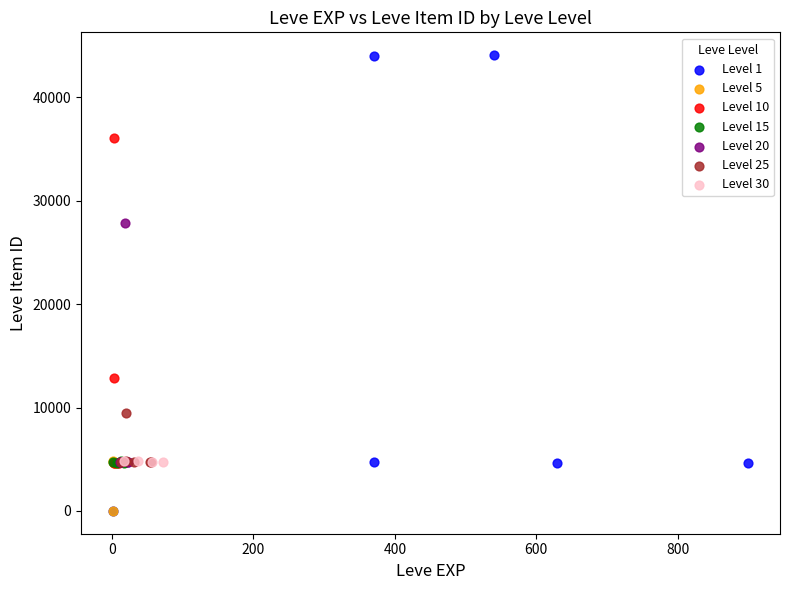

Which series contains the highest Y value?

Level 1